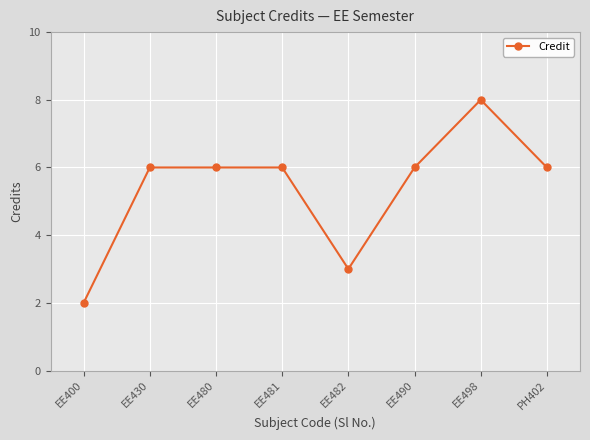

What is the ratio of the value at EE498 to the value at PH402?

1.3